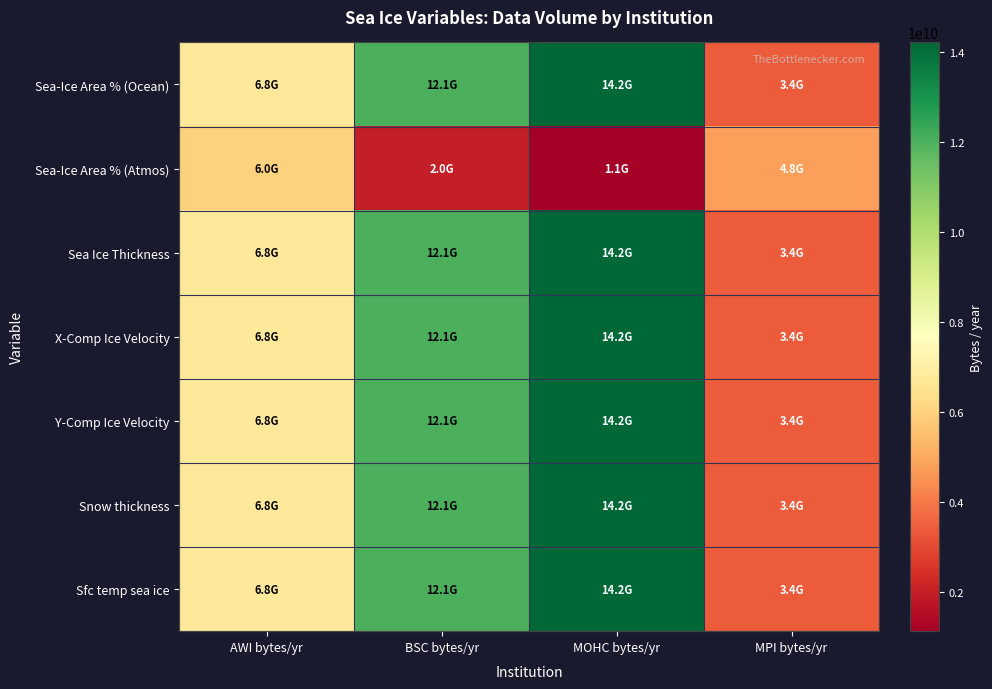

Between MOHC bytes/yr and MPI bytes/yr, which is larger?

MOHC bytes/yr